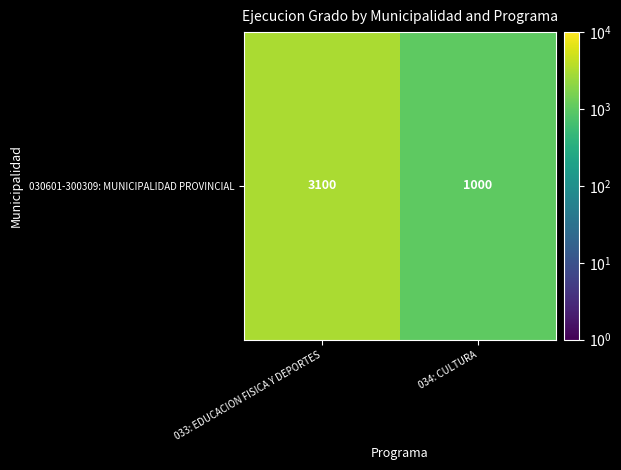

True or false: the data shows 1000 at 034: CULTURA.

True